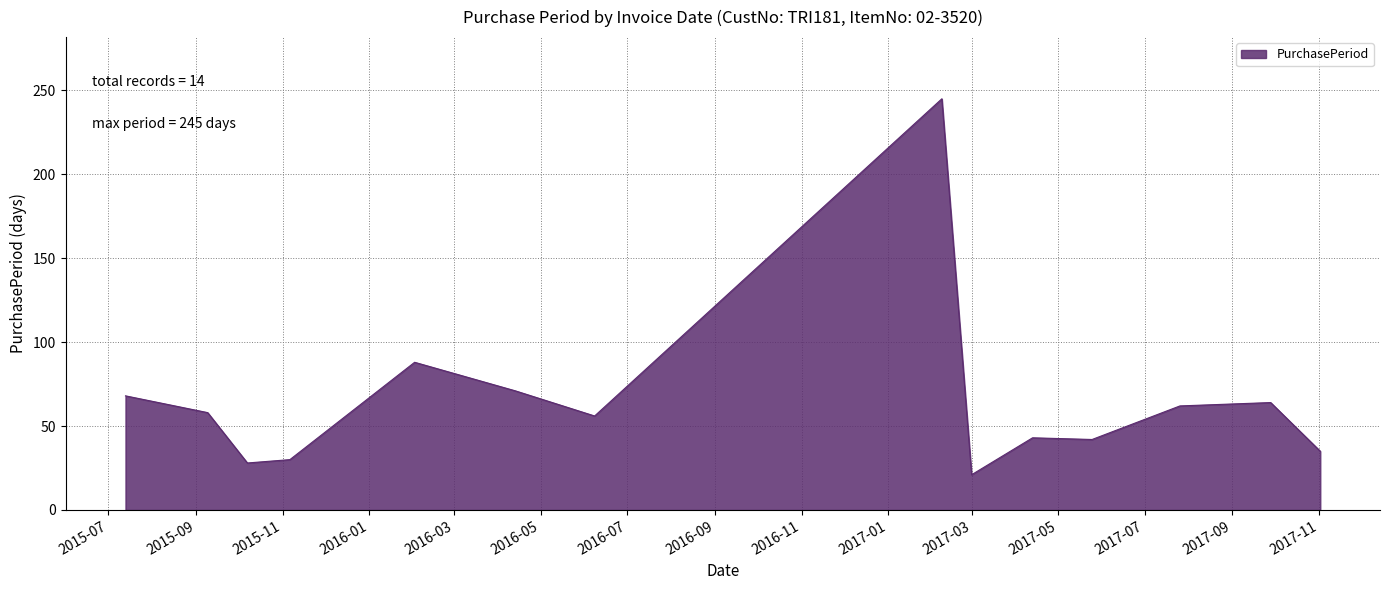

What is the smallest value displayed?

21